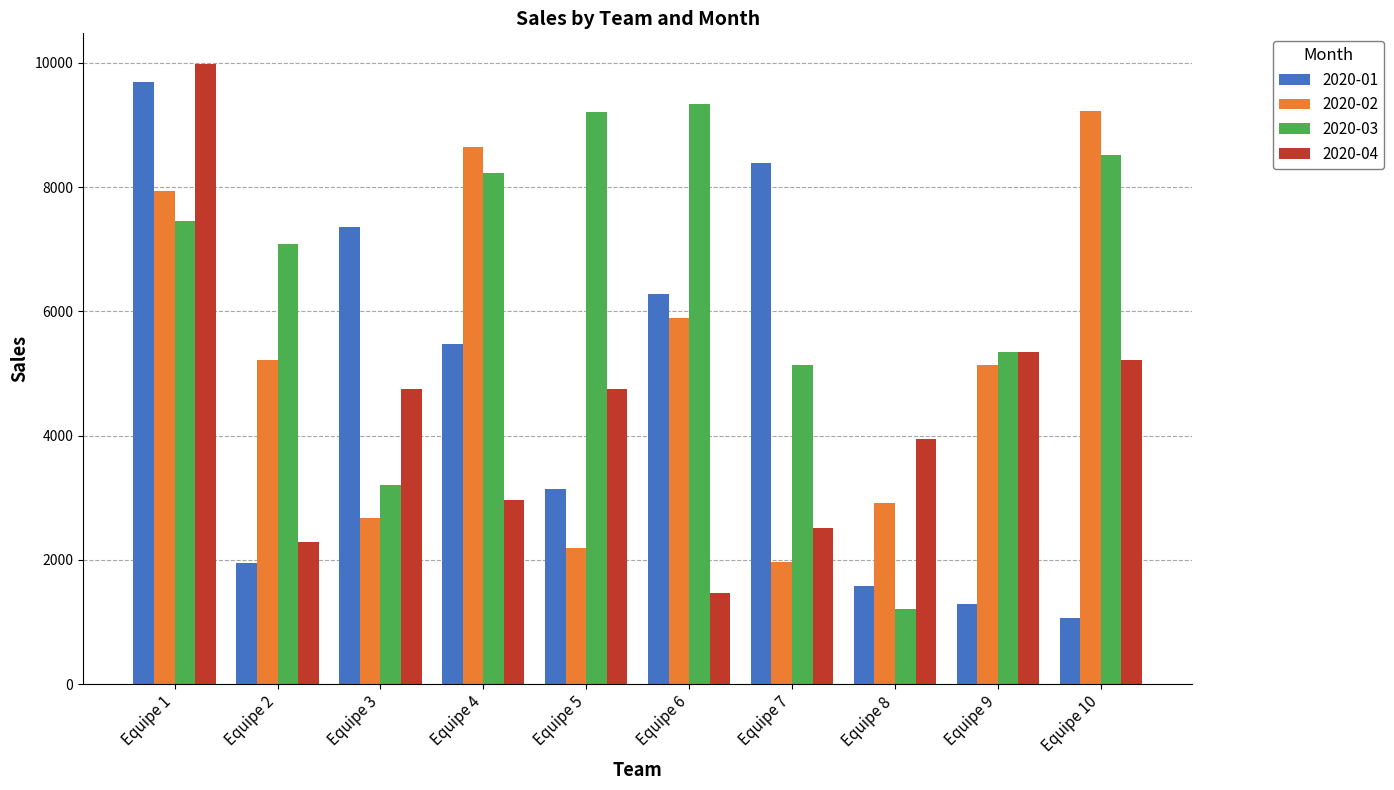

At which label does 2020-01 reach its peak?

Equipe 1